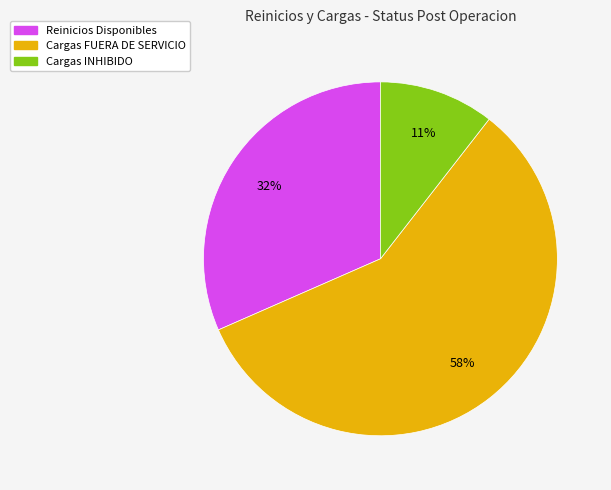

To the nearest percent, what is the difference between the largest and smallest slice percentages?

47%